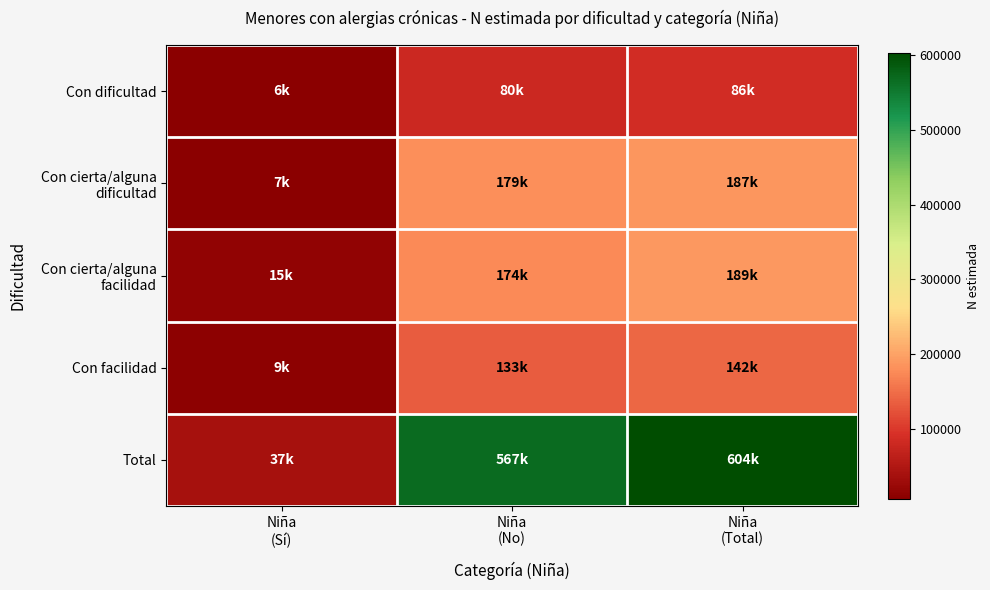

What is the total value across all series at Niña
(Sí)?

73894